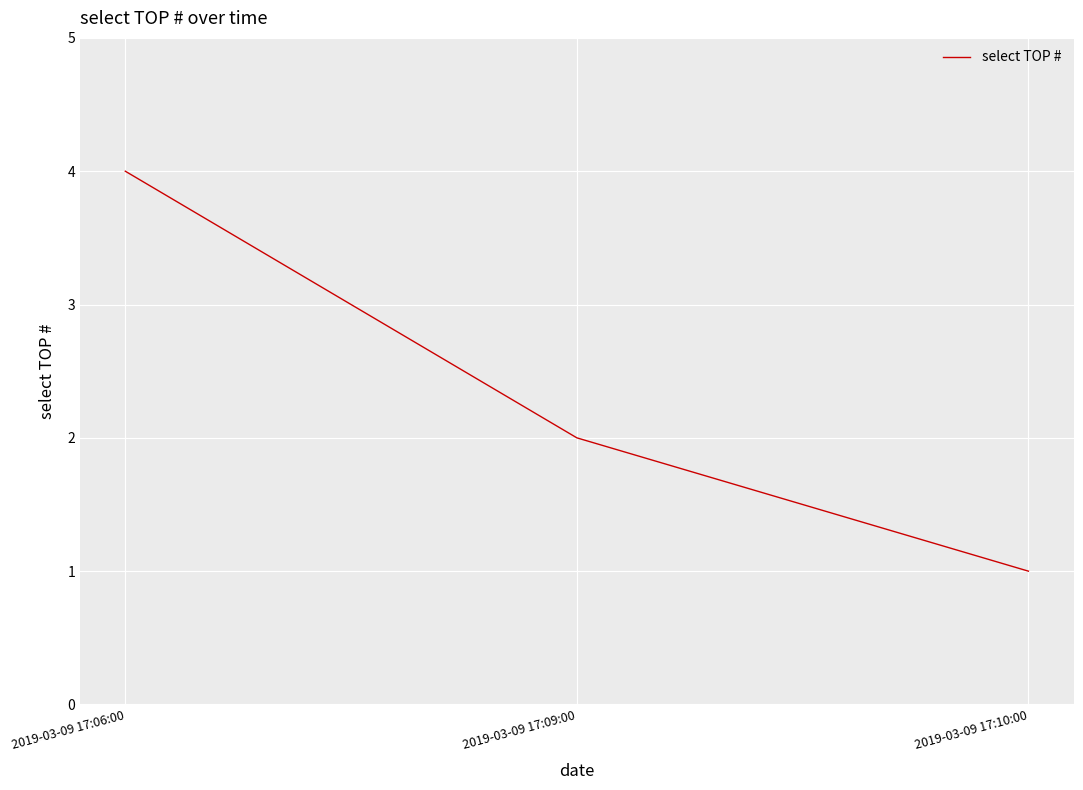

Rank the categories by value from highest to lowest.

2019-03-09 17:06:00, 2019-03-09 17:09:00, 2019-03-09 17:10:00